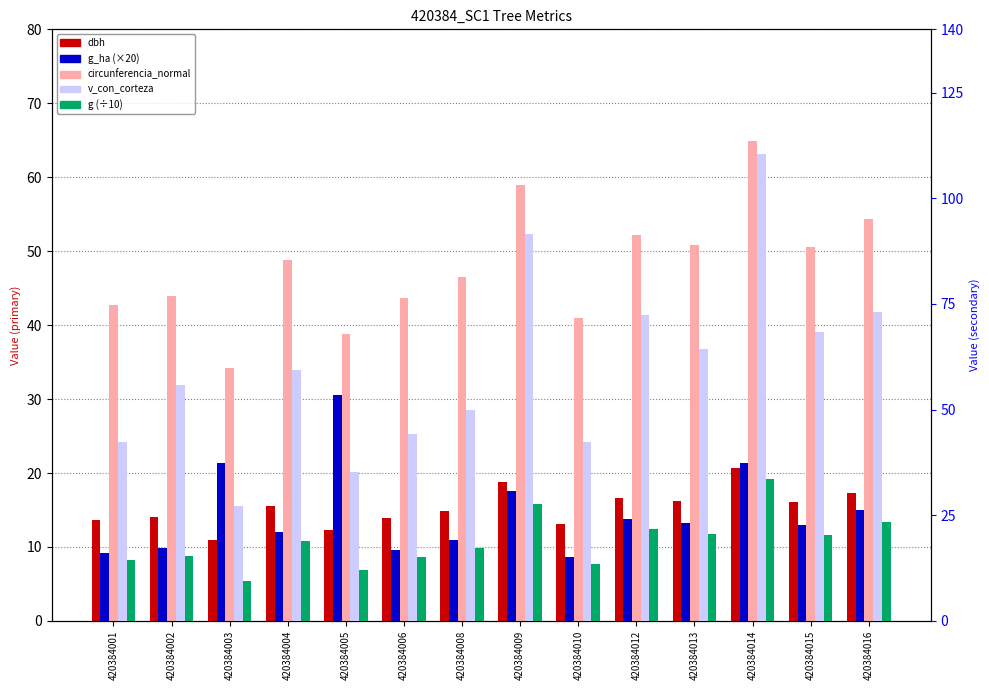

At which label does v_con_corteza first exceed 59?

420384004